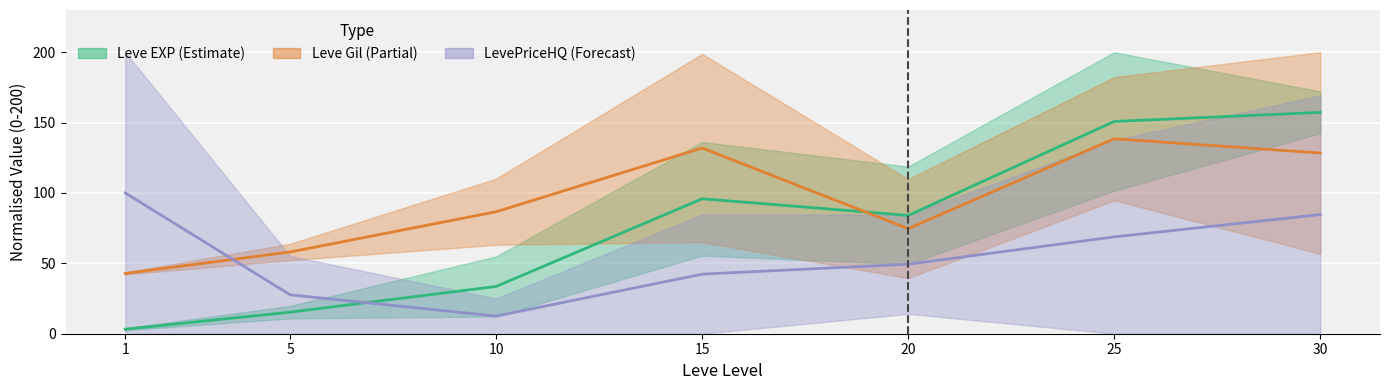

Rank the series by their average value, from highest to lowest.

Leve Gil, Leve EXP, LevePriceHQ